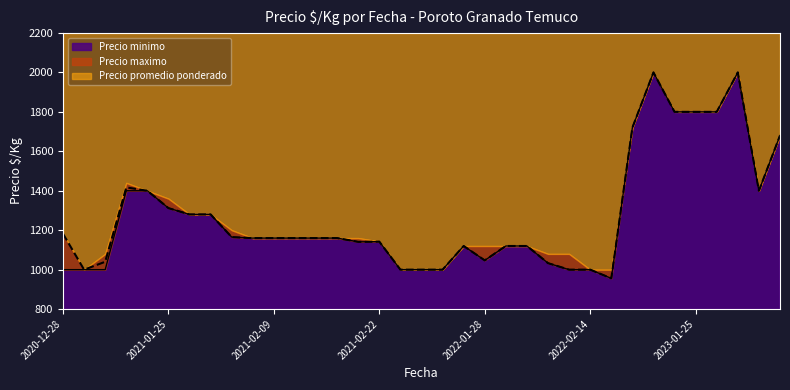

Is the value of Precio maximo at 2023-01-09 greater than the value of Precio minimo at 2021-03-12?

Yes